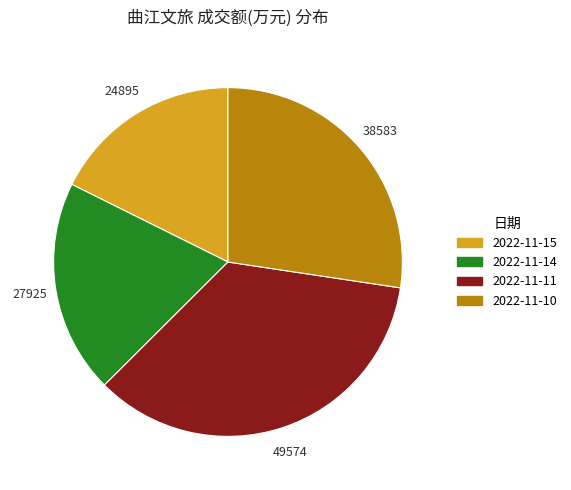

What is the largest slice in the pie chart?

2022-11-11